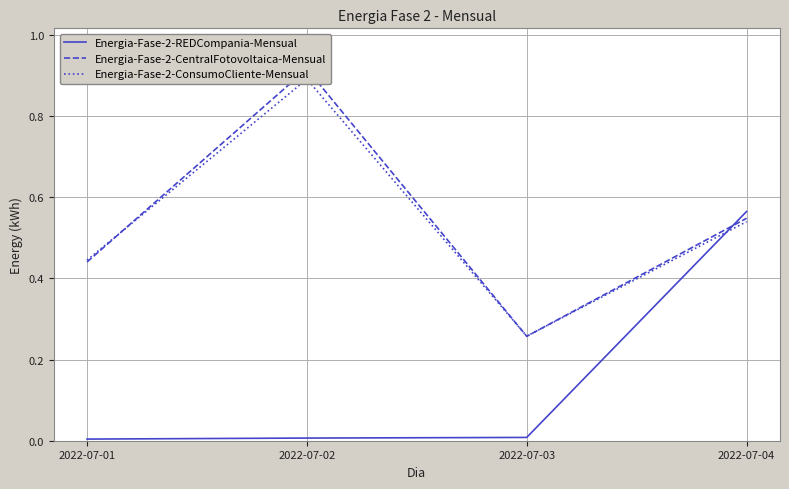

What is the difference between the maximum and minimum values in the Energia-Fase-2-ConsumoCliente-Mensual series?

0.6